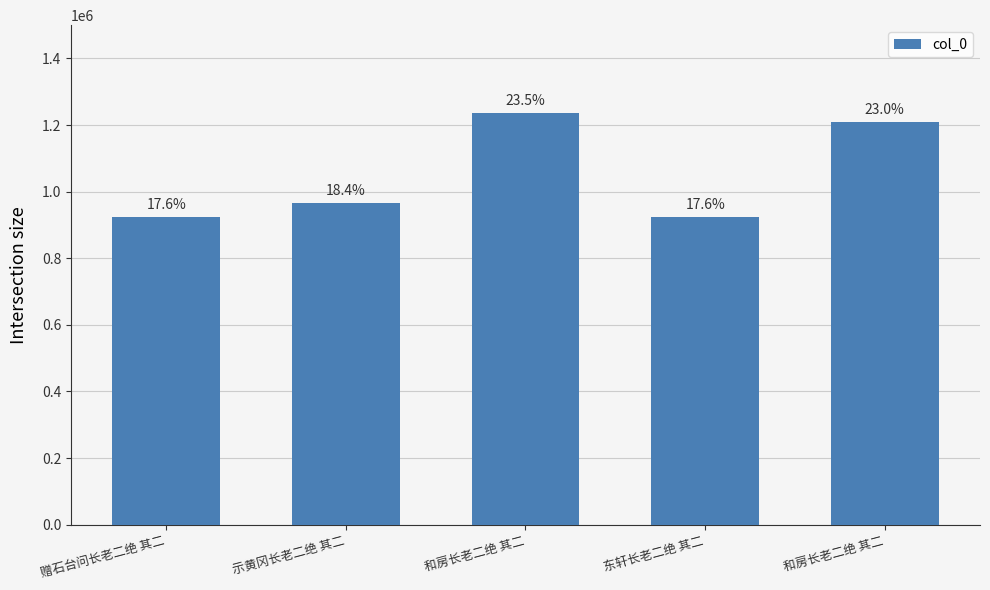

Does the chart contain any negative values?

No